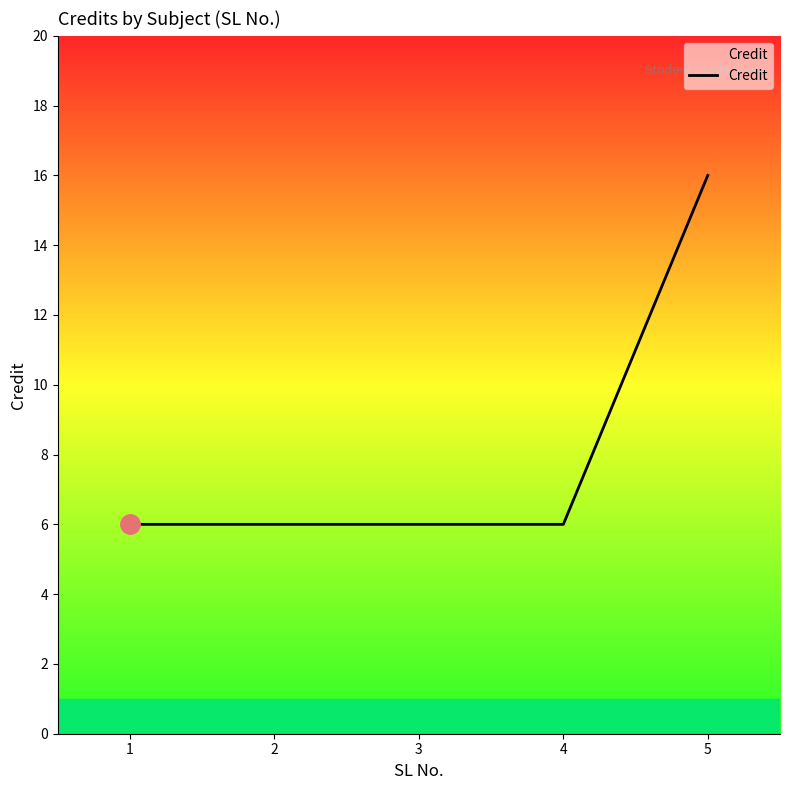

Is it true that the value at 1 is 2?

False